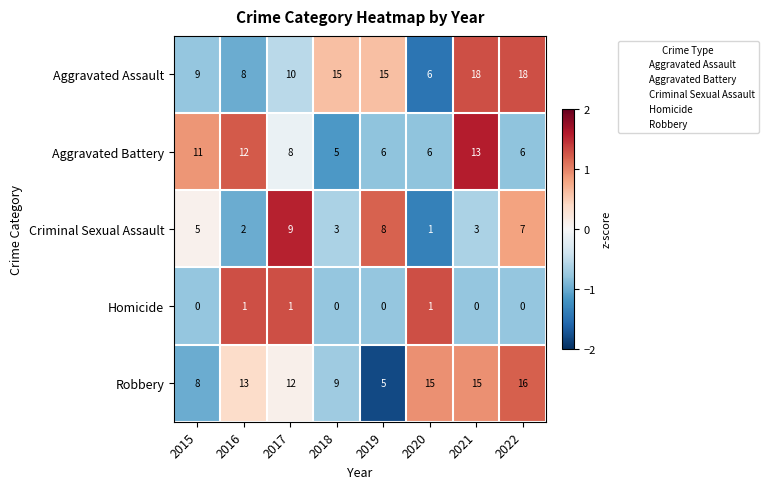

Which category has the highest value in the Aggravated Battery series?

2021